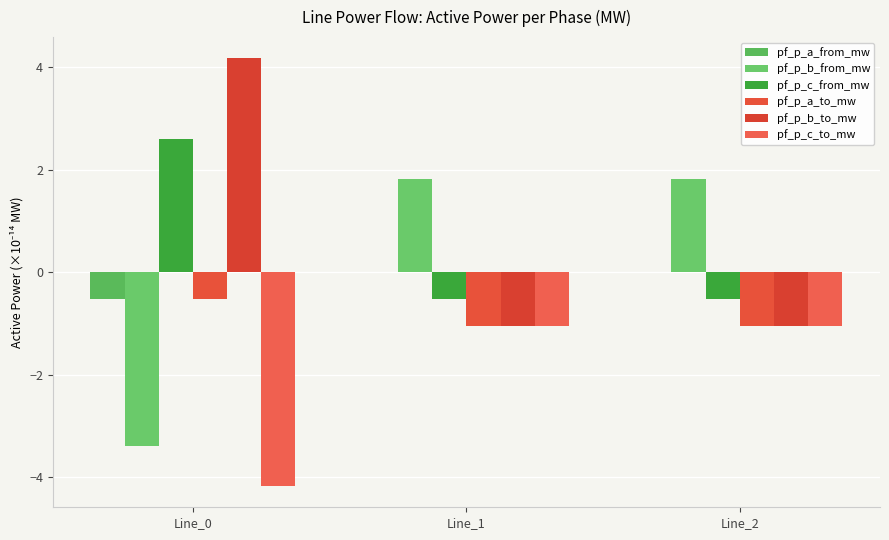

Are the bars grouped side by side (vs. stacked)?

Yes